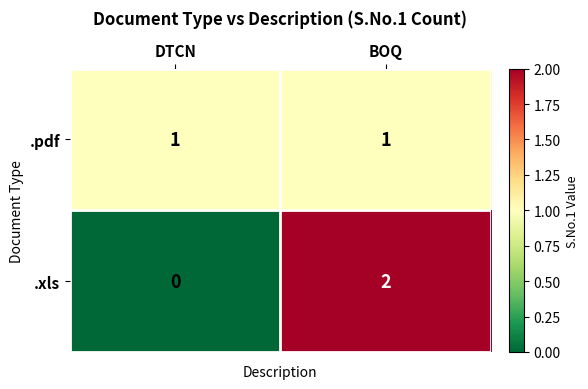

What is the total value across all series at BOQ?

3